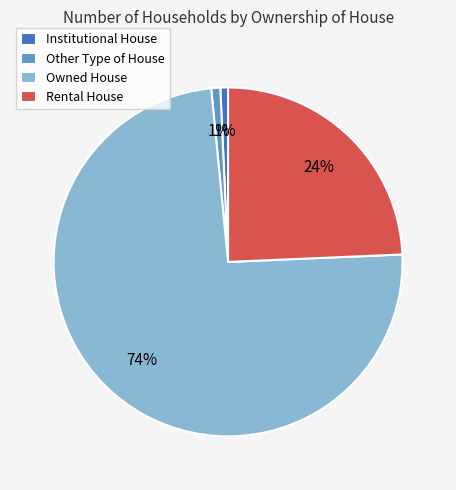

To the nearest percent, what is the combined percentage of Rental House and Institutional House?

25%